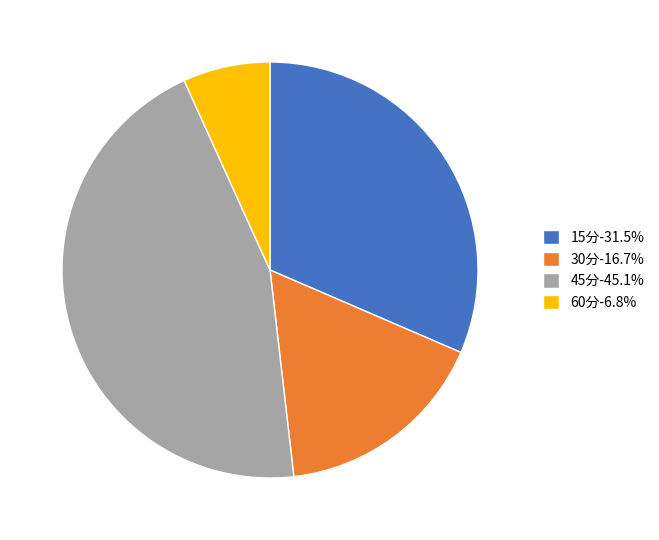

Is there any slice that represents more than half of the pie?

No